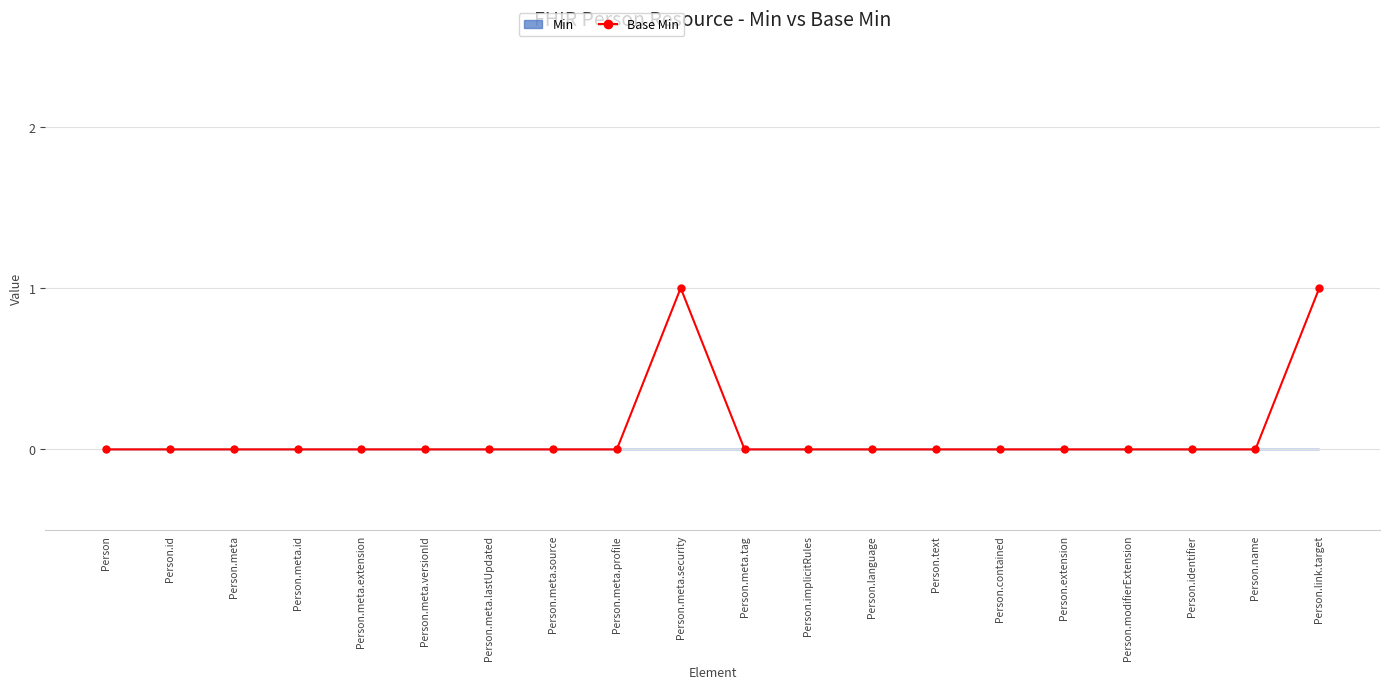

True or false: there are more than 1 points higher than both neighbors.

False